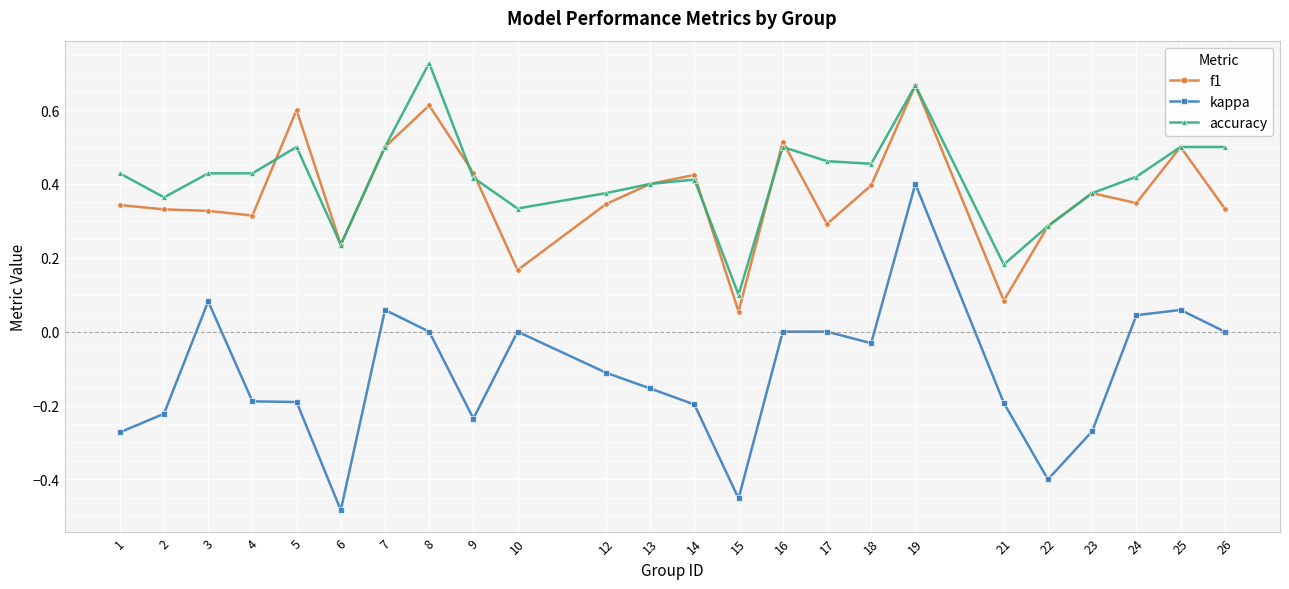

Which label corresponds to the smallest value in the chart?

6